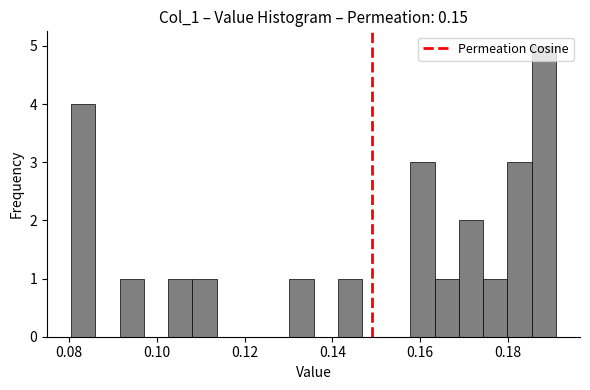

Read against the x-axis, roughly where is the centre of the tallest bar?

0.188